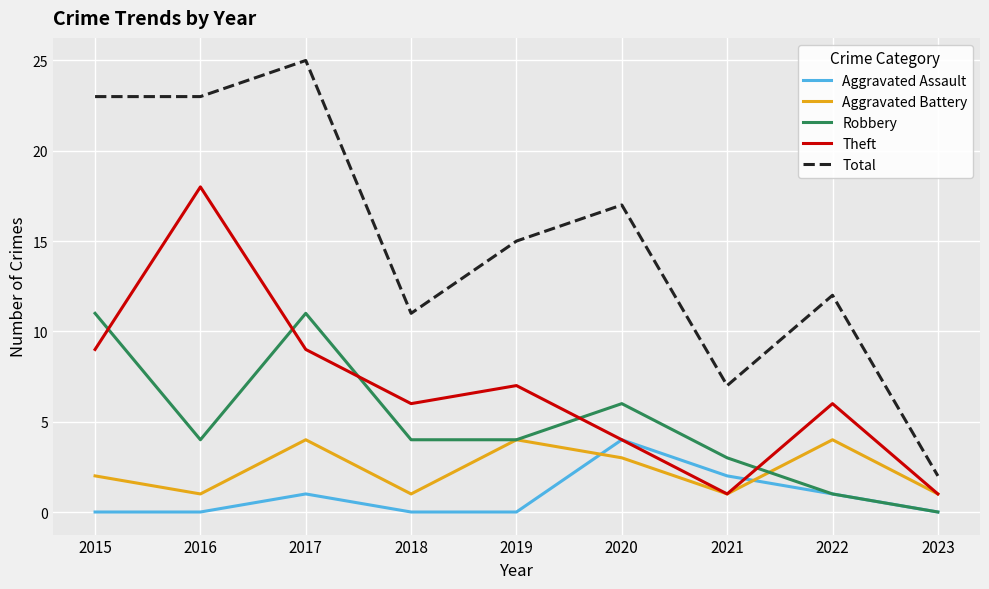

Reading left to right, transcribe all the data shown in this chart.

Aggravated Assault: 0	0	1	0	0	4	2	1	0
Aggravated Battery: 2	1	4	1	4	3	1	4	1
Robbery: 11	4	11	4	4	6	3	1	0
Theft: 9	18	9	6	7	4	1	6	1
Total: 23	23	25	11	15	17	7	12	2